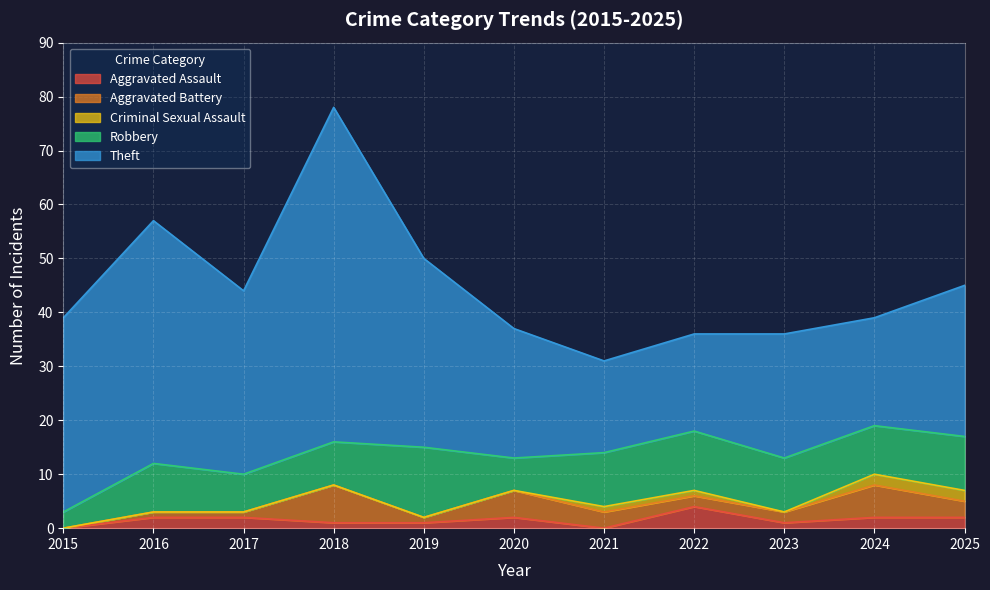

How many distinct data groups are displayed?

5